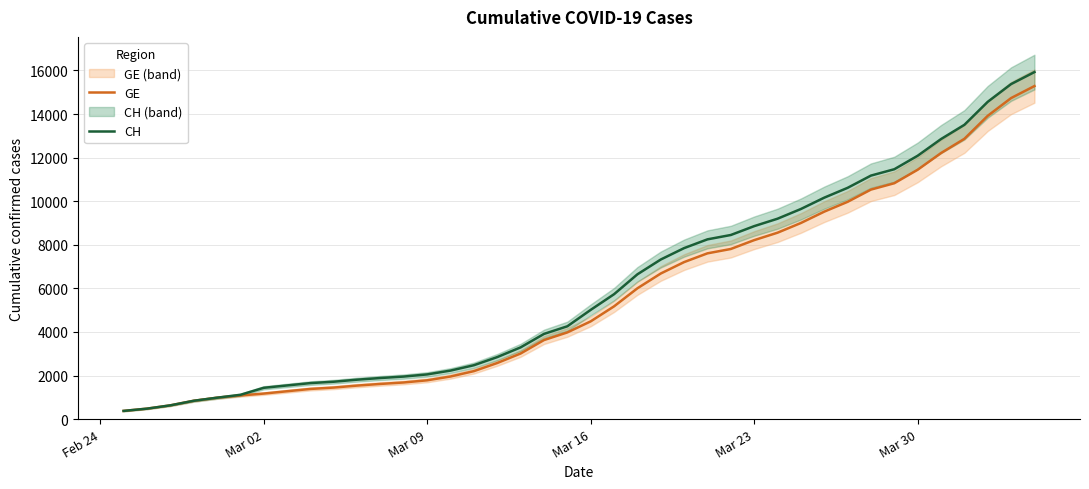

True or false: GE and CH intersect in this chart.

False